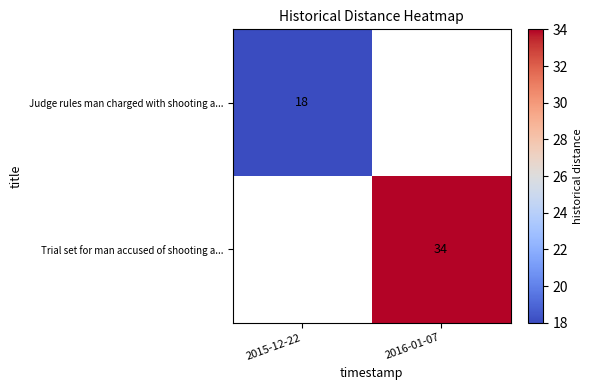

The Trial set for man accused of shooting a... series shows 34 at 2016-01-07. True or false?

True